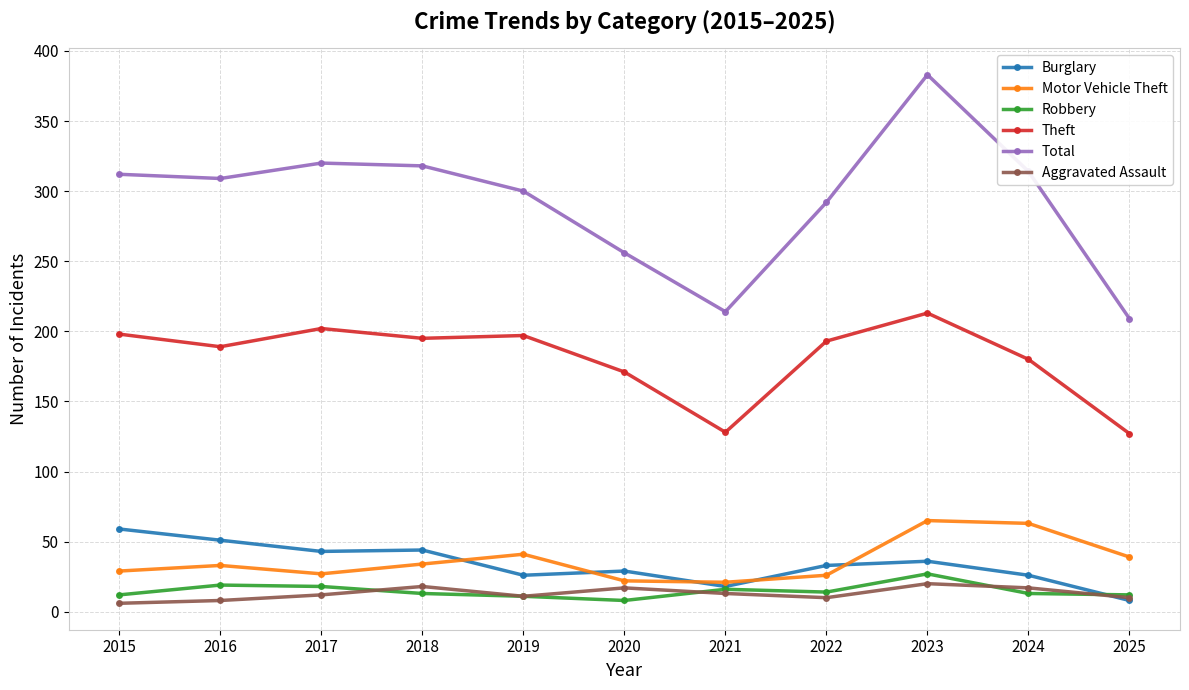

The Burglary series shows 44 at 2018. True or false?

True